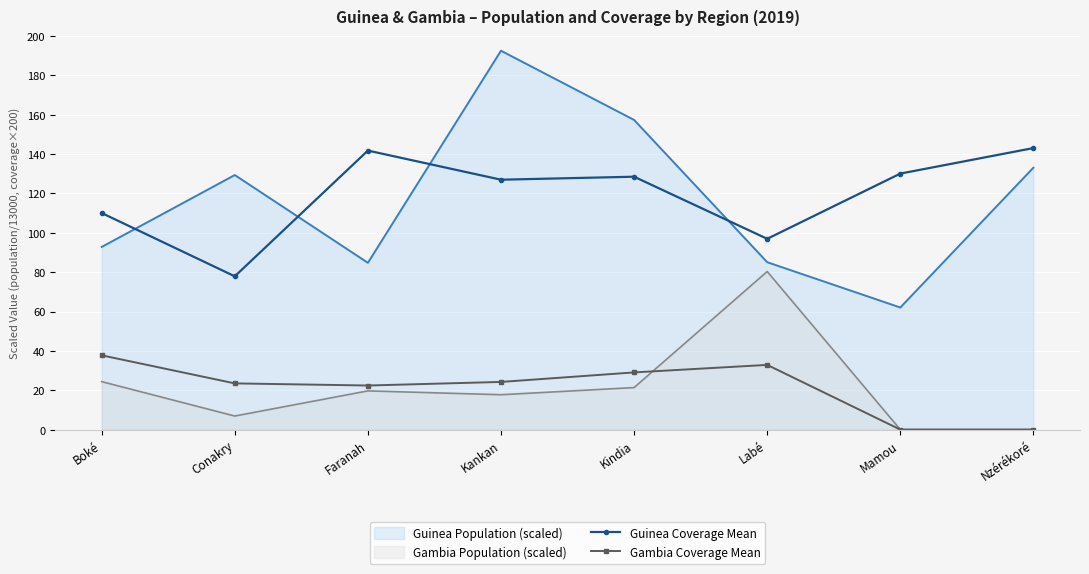

How many interior local peaks does the Guinea Coverage Mean series have?

2